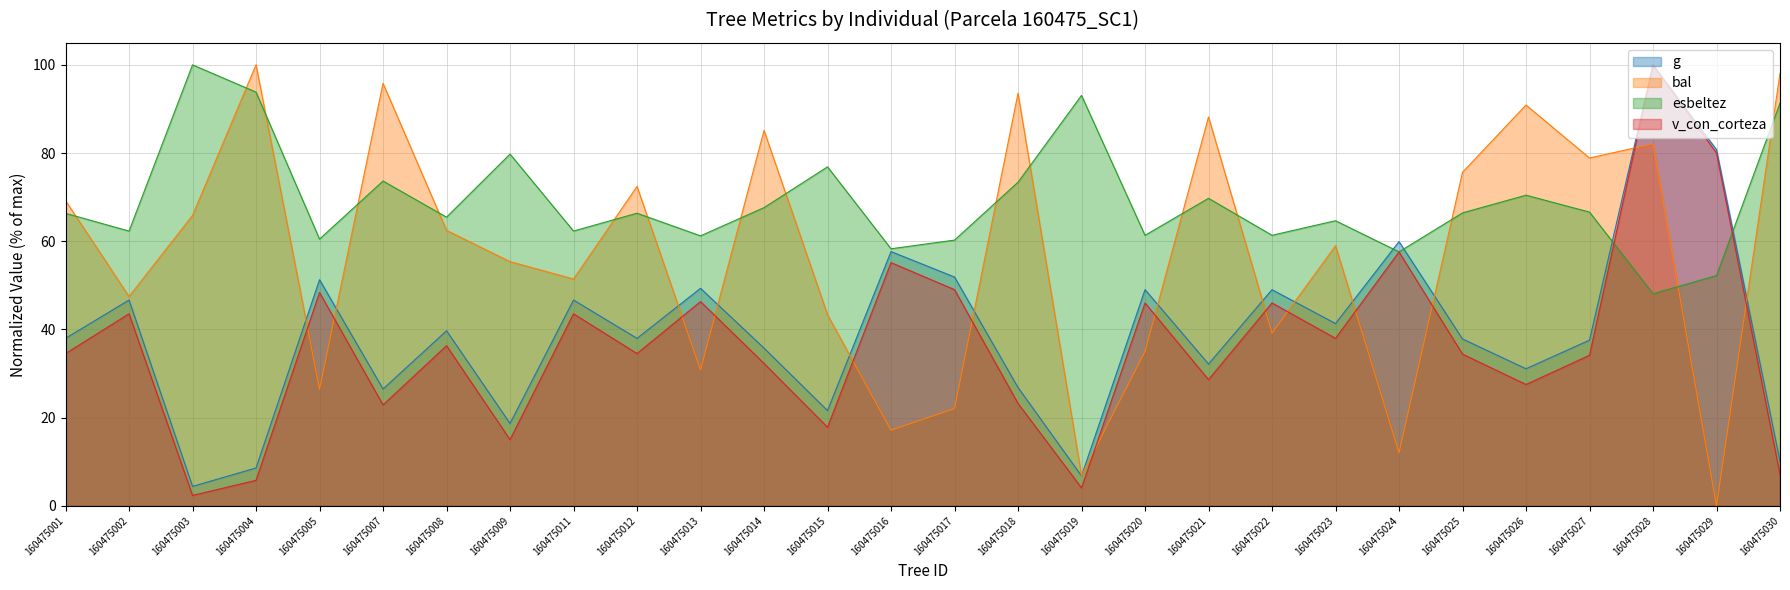

Reading right to left, extract all data points from this chart.

g: 160475030=10.1	160475029=80.8	160475028=100.0	160475027=37.6	160475026=31.1	160475025=37.8	160475024=59.9	160475023=41.3	160475022=49.0	160475021=32.2	160475020=49.0	160475019=6.8	160475018=26.8	160475017=51.9	160475016=57.7	160475015=21.6	160475014=35.8	160475013=49.3	160475012=38.0	160475011=46.7	160475009=18.7	160475008=39.7	160475007=26.5	160475005=51.3	160475004=8.6	160475003=4.4	160475002=46.7	160475001=38.0
bal: 160475030=98.1	160475029=0.0	160475028=82.1	160475027=78.9	160475026=90.9	160475025=75.7	160475024=12.1	160475023=59.0	160475022=39.2	160475021=88.2	160475020=35.0	160475019=6.8	160475018=93.6	160475017=22.1	160475016=17.2	160475015=43.3	160475014=85.1	160475013=30.8	160475012=72.4	160475011=51.4	160475009=55.4	160475008=62.5	160475007=95.8	160475005=26.4	160475004=100.0	160475003=65.9	160475002=47.5	160475001=69.2
esbeltez: 160475030=91.3	160475029=52.2	160475028=48.1	160475027=66.6	160475026=70.4	160475025=66.4	160475024=57.6	160475023=64.7	160475022=61.4	160475021=69.7	160475020=61.3	160475019=93.1	160475018=73.4	160475017=60.3	160475016=58.3	160475015=76.9	160475014=67.6	160475013=61.2	160475012=66.4	160475011=62.3	160475009=79.8	160475008=65.5	160475007=73.7	160475005=60.5	160475004=93.8	160475003=100.0	160475002=62.3	160475001=66.3
v_con_corteza: 160475030=7.1	160475029=80.0	160475028=100.0	160475027=34.1	160475026=27.5	160475025=34.4	160475024=57.6	160475023=38.0	160475022=46.0	160475021=28.6	160475020=46.0	160475019=4.1	160475018=23.2	160475017=49.0	160475016=55.2	160475015=17.8	160475014=32.3	160475013=46.3	160475012=34.5	160475011=43.5	160475009=15.0	160475008=36.3	160475007=22.9	160475005=48.4	160475004=5.8	160475003=2.4	160475002=43.5	160475001=34.5